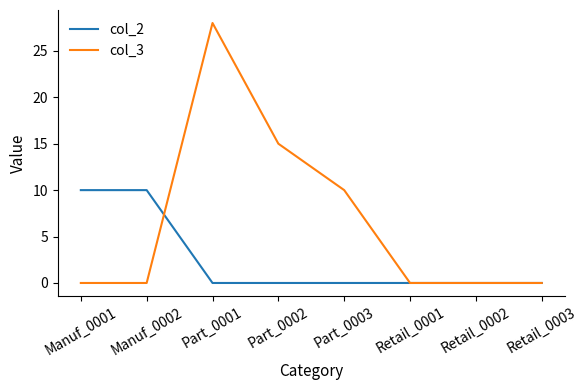

What is the difference between the maximum and minimum values in the col_2 series?

10